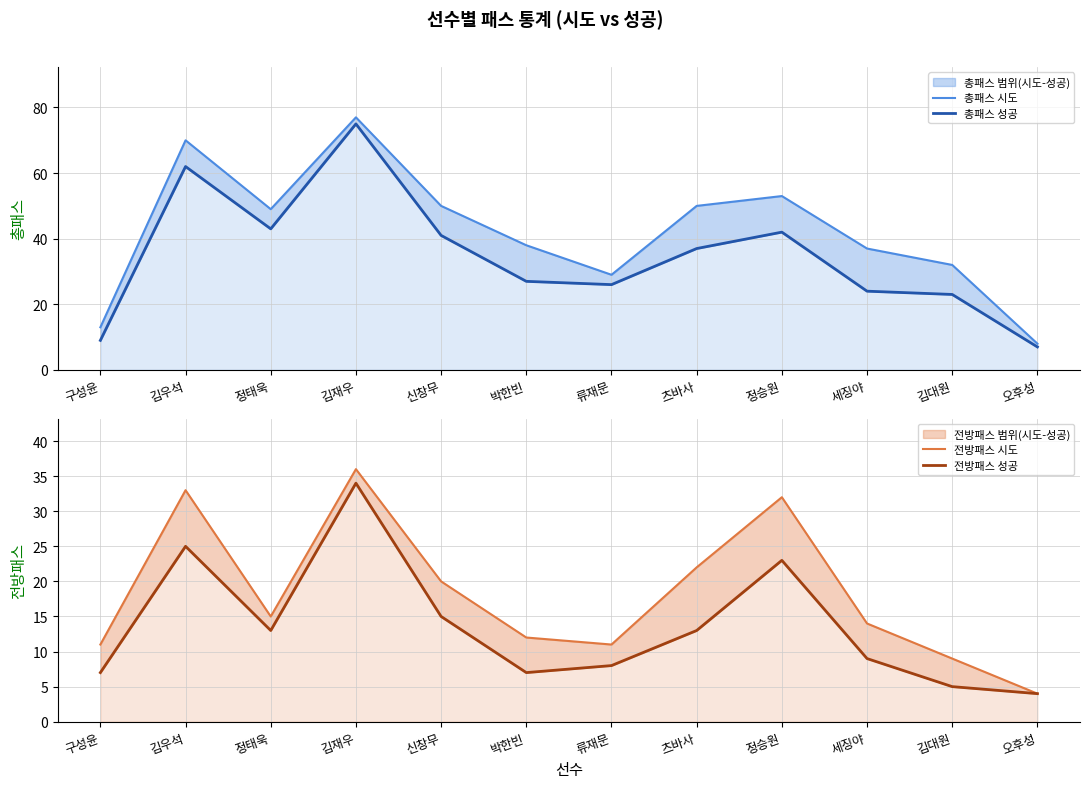

What is the value of the 전방패스 시도 point at the 4th from the left?

36